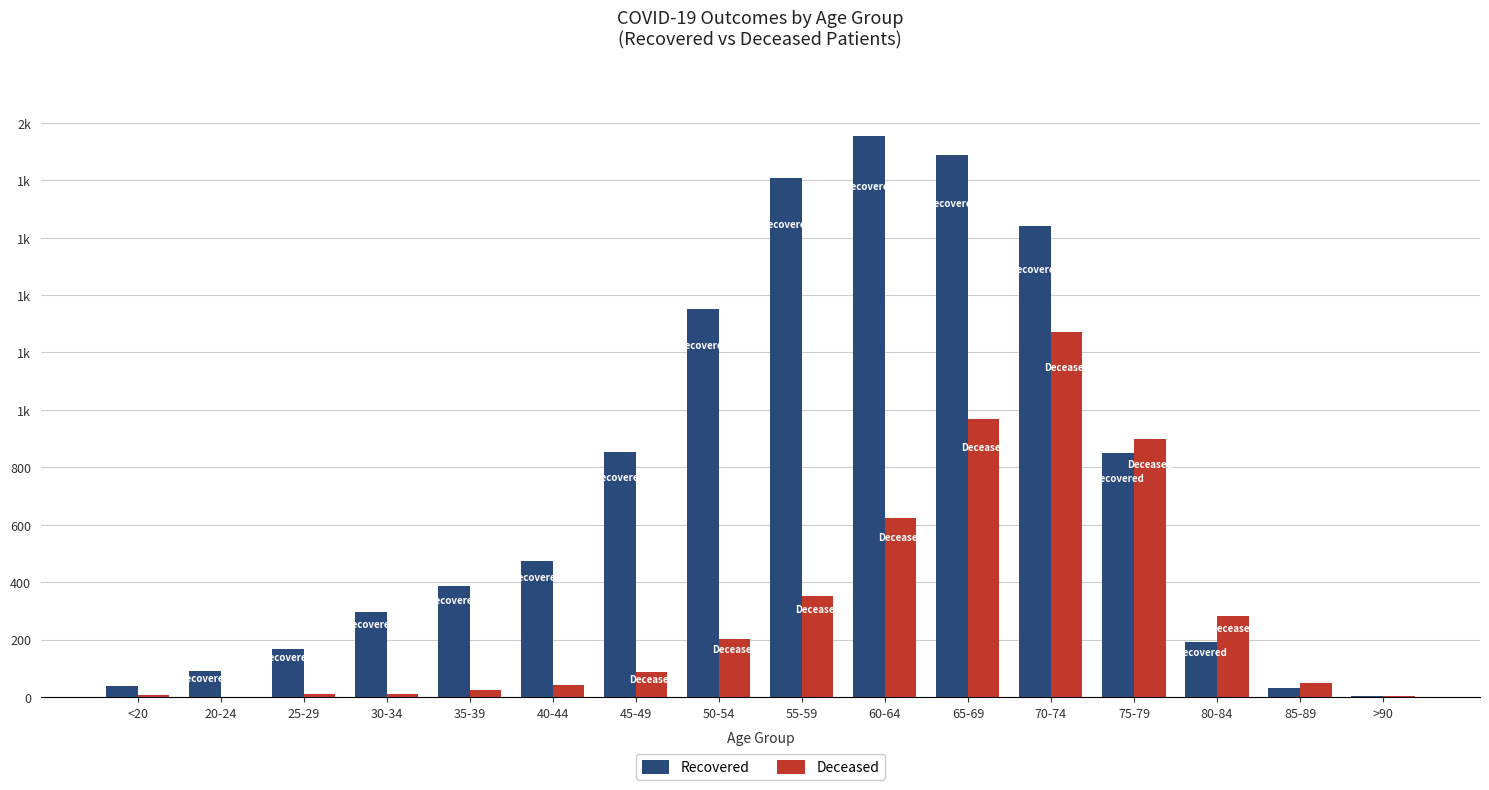

Reading right to left, what are all the values shown in this chart?

Recovered: >90=3	85-89=31	80-84=190	75-79=849	70-74=1639	65-69=1888	60-64=1953	55-59=1808	50-54=1352	45-49=853	40-44=472	35-39=386	30-34=296	25-29=168	20-24=92	<20=38
Deceased: >90=3	85-89=48	80-84=281	75-79=900	70-74=1270	65-69=967	60-64=623	55-59=351	50-54=201	45-49=88	40-44=43	35-39=24	30-34=11	25-29=11	20-24=0	<20=6